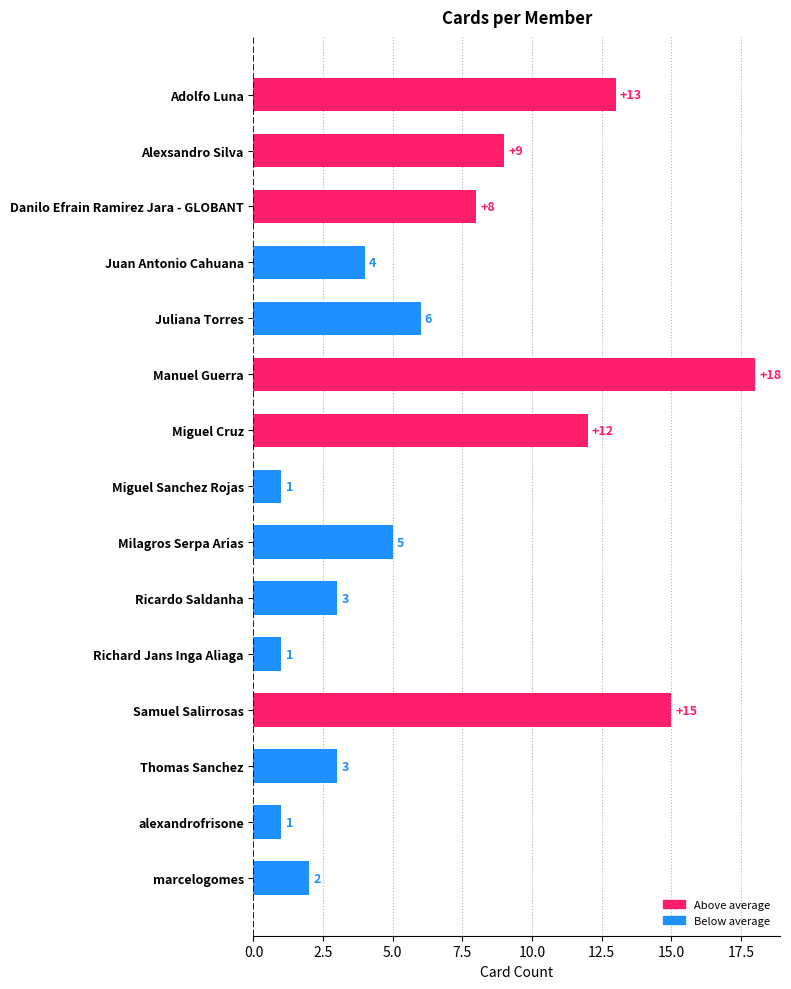

The chart shows a value of 1 at Richard Jans Inga Aliaga. True or false?

True